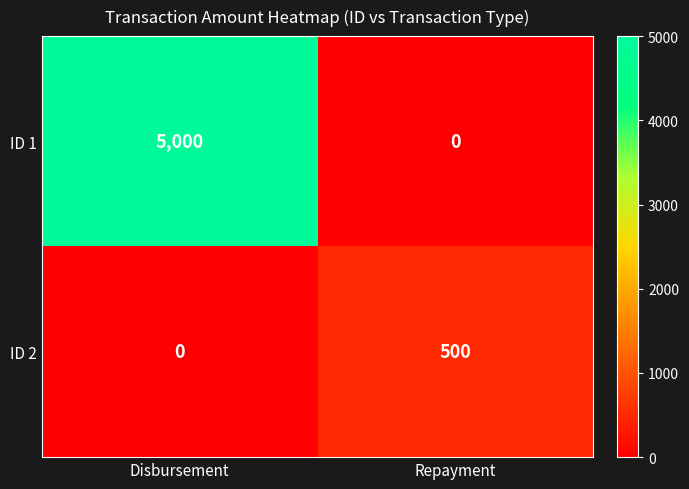

Rank the series at Disbursement from lowest to highest value.

ID 2, ID 1